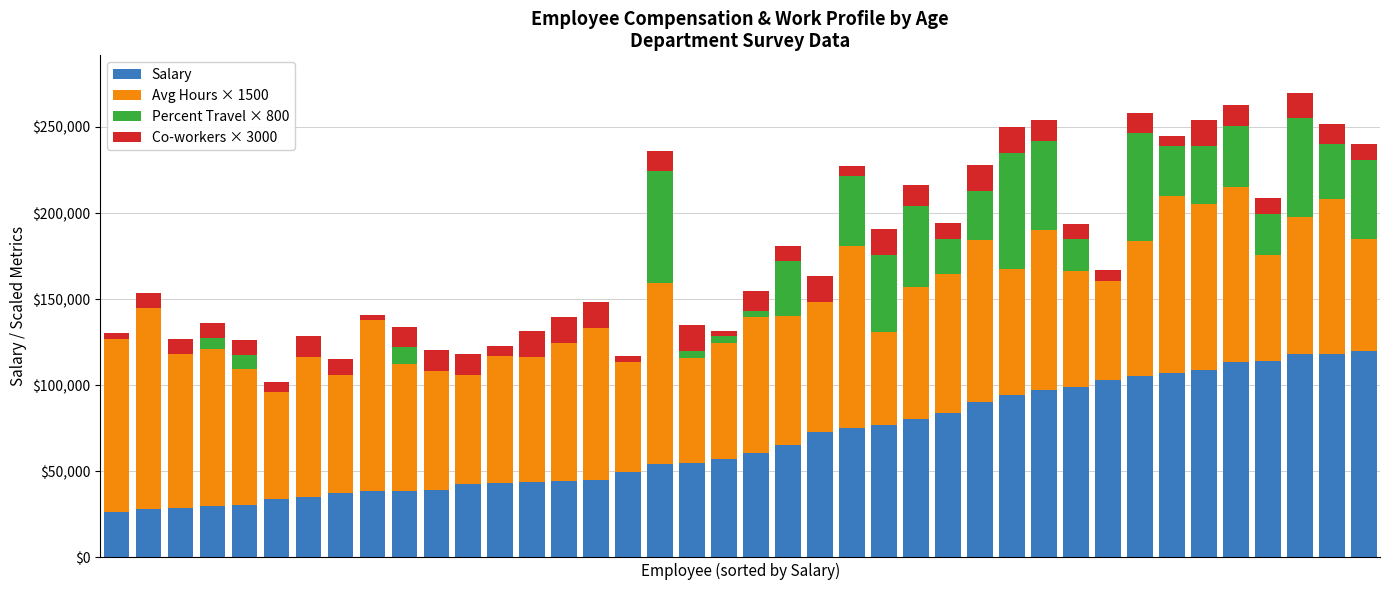

What is the maximum value for Salary?

119859.0